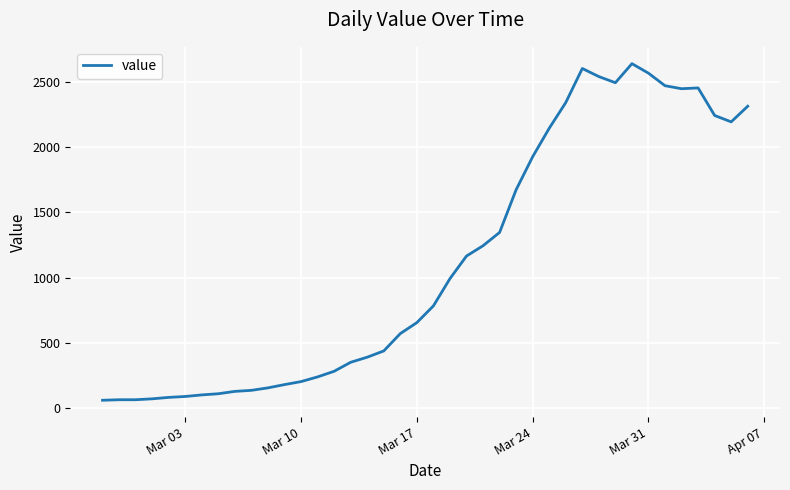

What is the difference between the maximum and minimum values?

2579